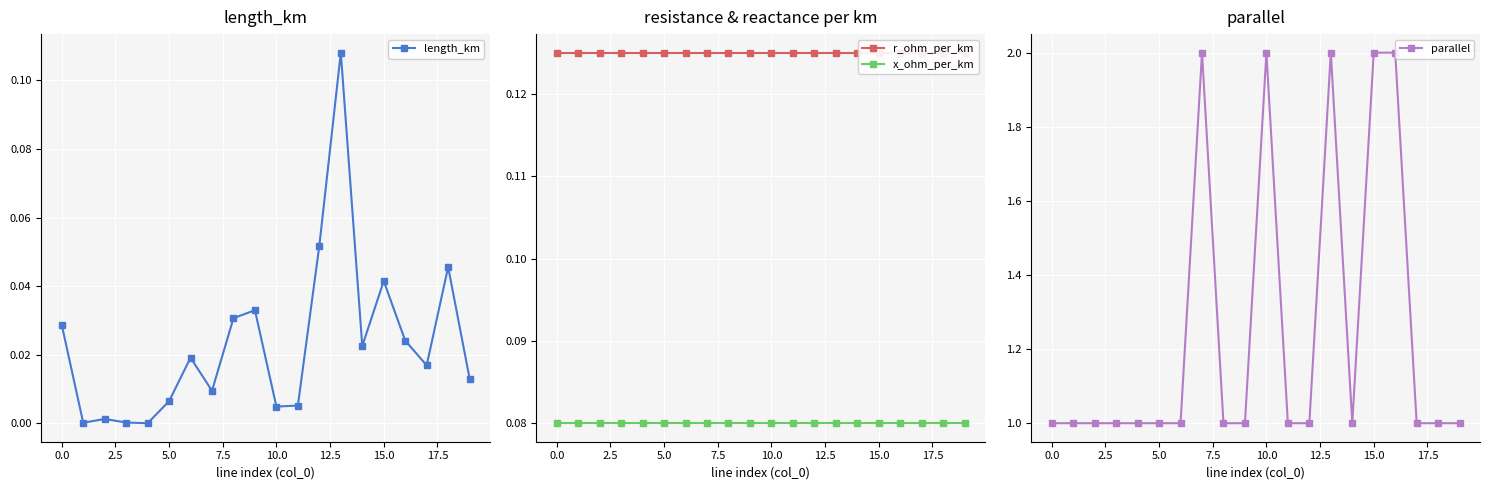

What is the maximum value shown in the chart?

2.0